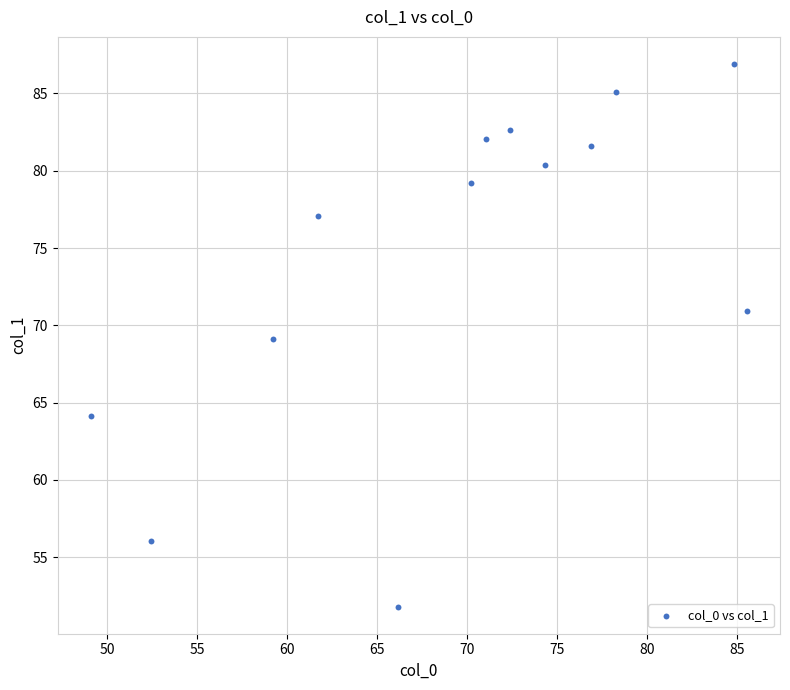

What is the range of X values (max minus min)?

36.5